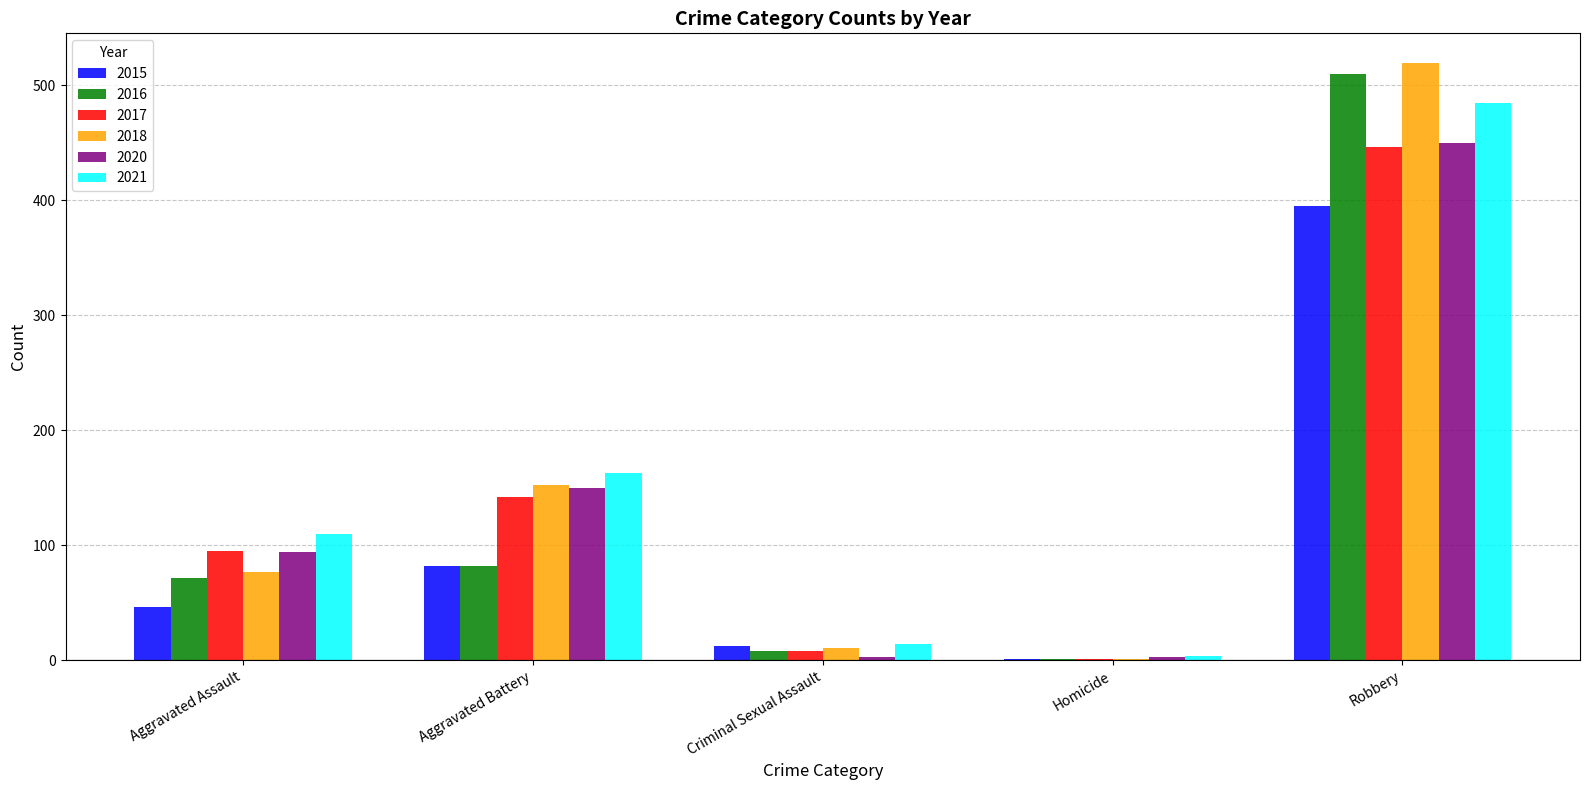

How many groups of bars are there?

5